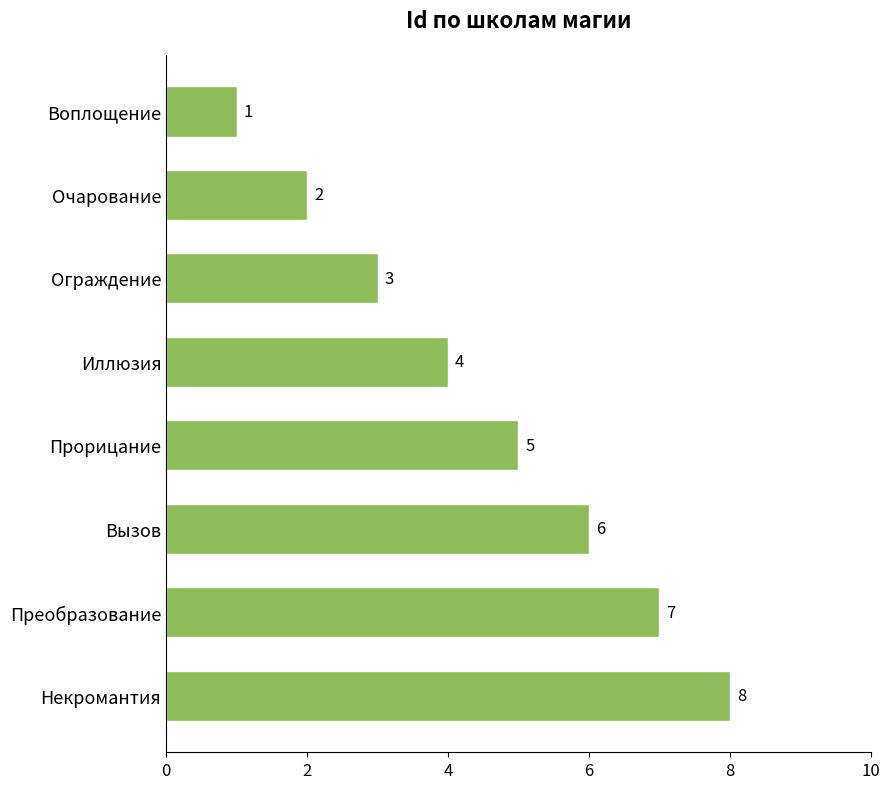

The chart shows a value of 2 at Воплощение. True or false?

False